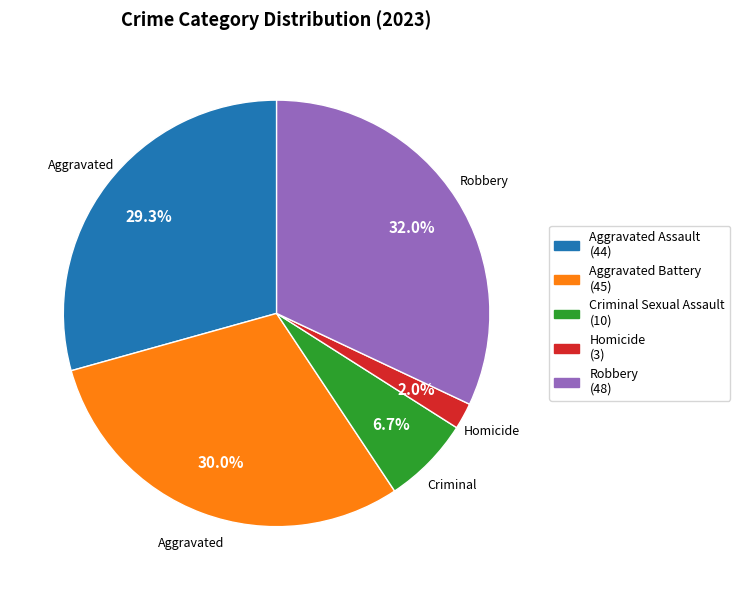

Which slice is the largest?

Robbery